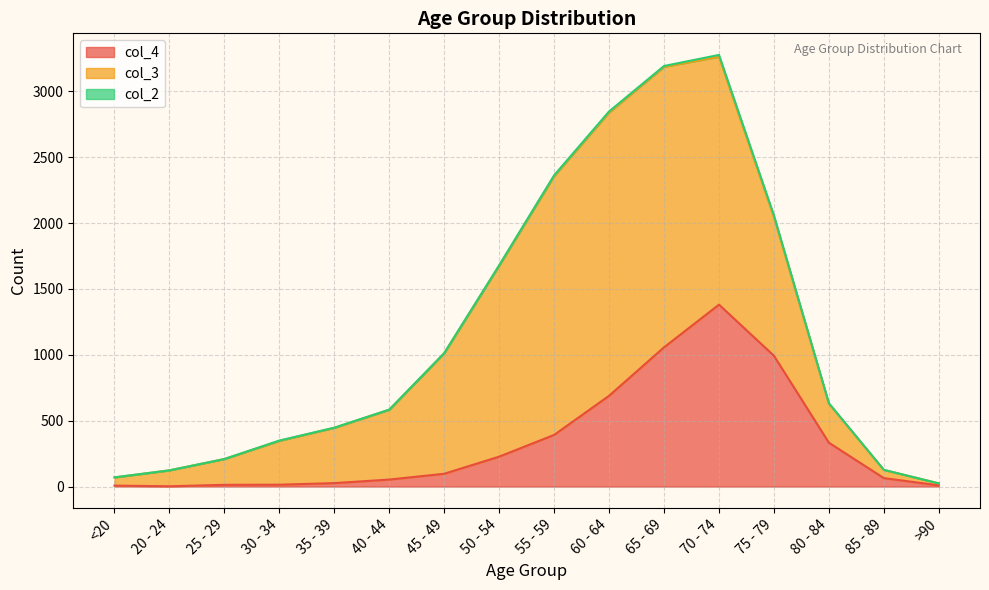

How many lines are shown in the chart?

3